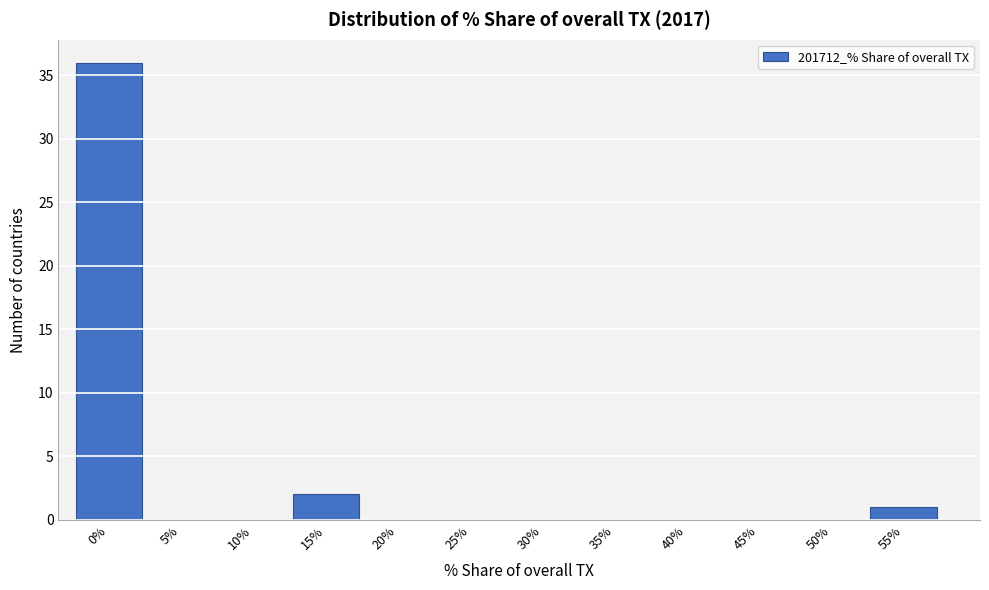

Reading right to left, extract all data points from this chart.

55%=1	50%=0	45%=0	40%=0	35%=0	30%=0	25%=0	20%=0	15%=2	10%=0	5%=0	0%=36